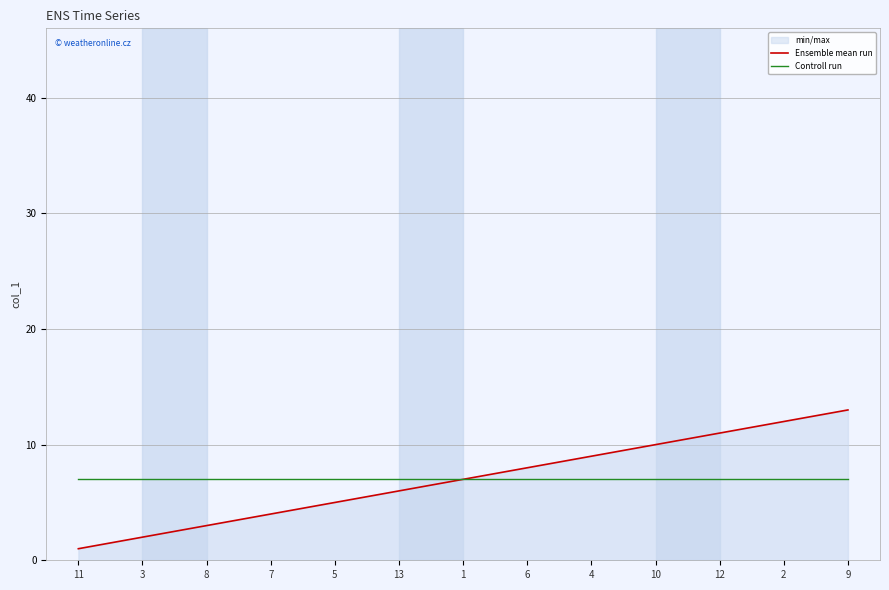

At which category does the chart reach its minimum across all series?

11